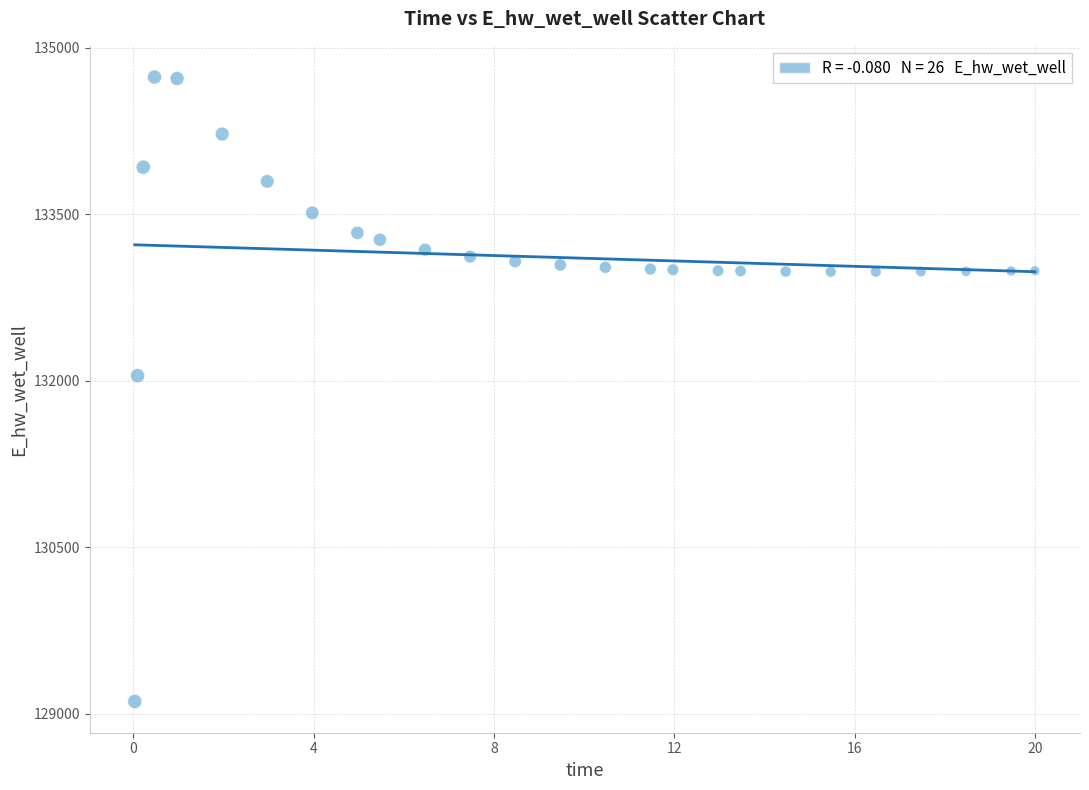

What is the range of X values (max minus min)?

20.0